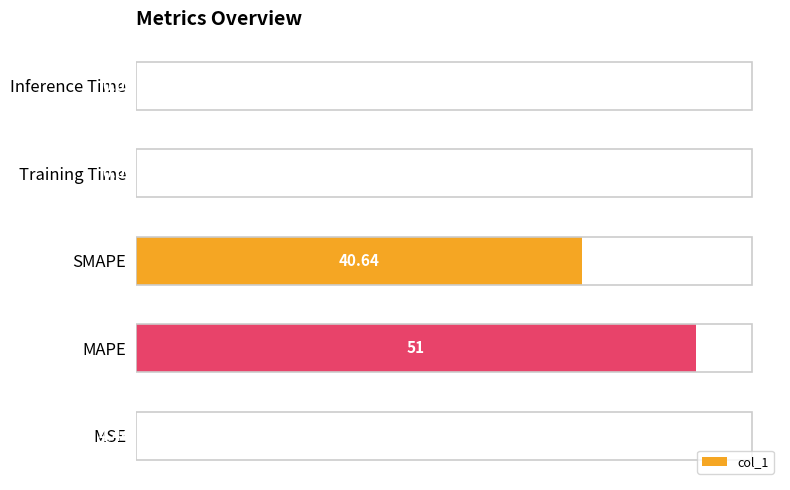

What is the change in value from MAPE to Inference Time?

-100.0